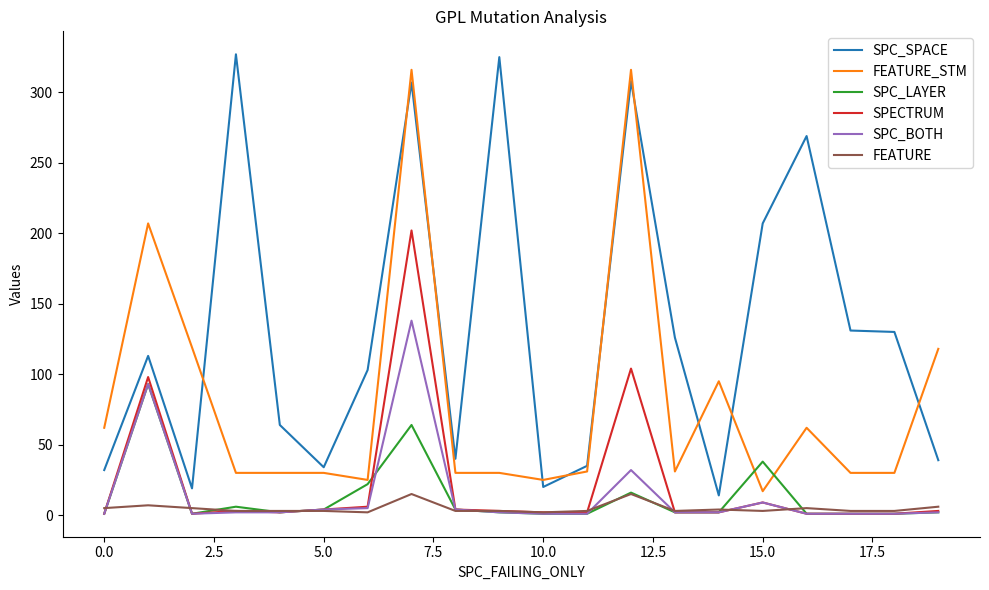

What is the smallest value displayed?

1